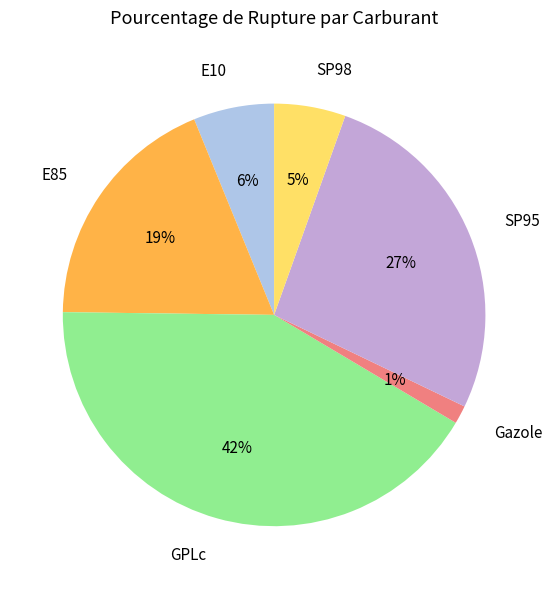

Which has a higher value, E10 or E85?

E85